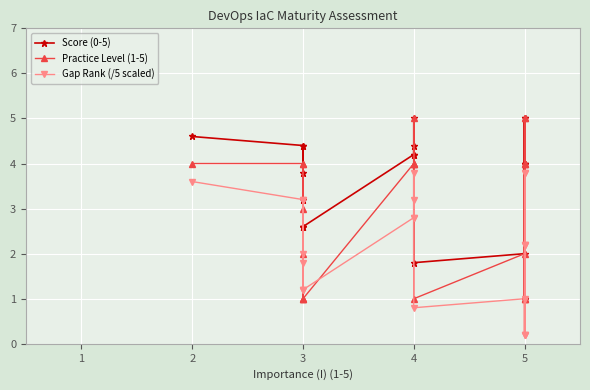

Which series ends up on top after the final intersection of Practice Level (1-5) and Gap Rank (/5 scaled)?

Practice Level (1-5)